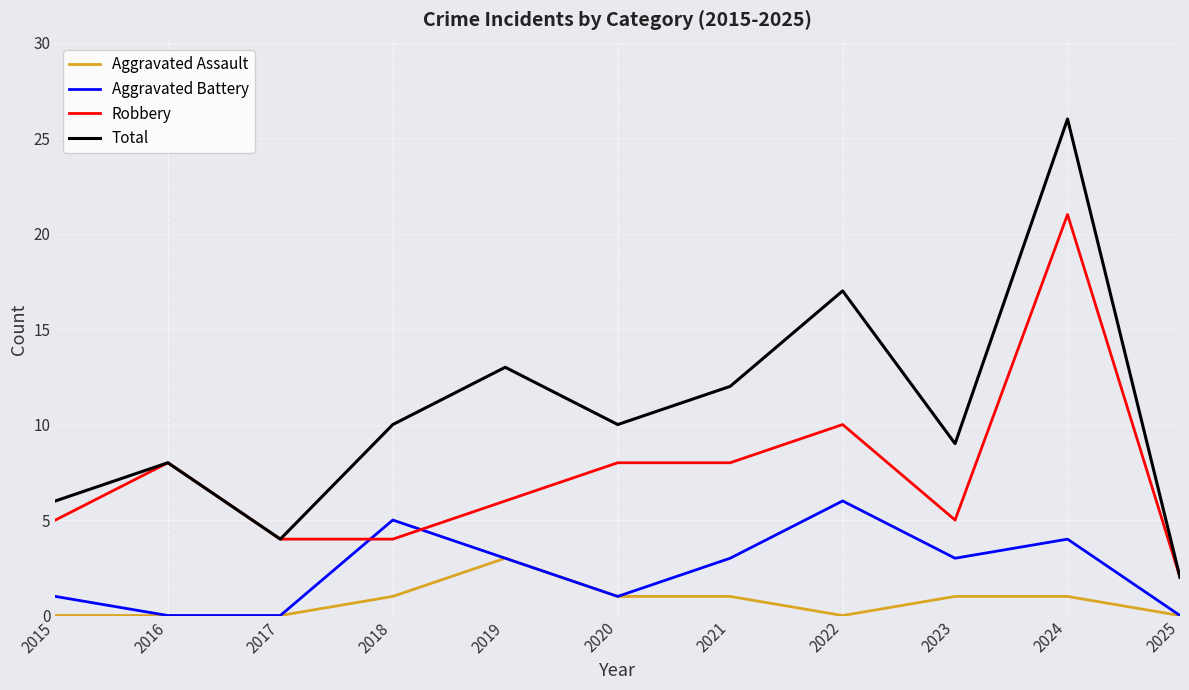

The value of Aggravated Assault at 2016 is 0. True or false?

True